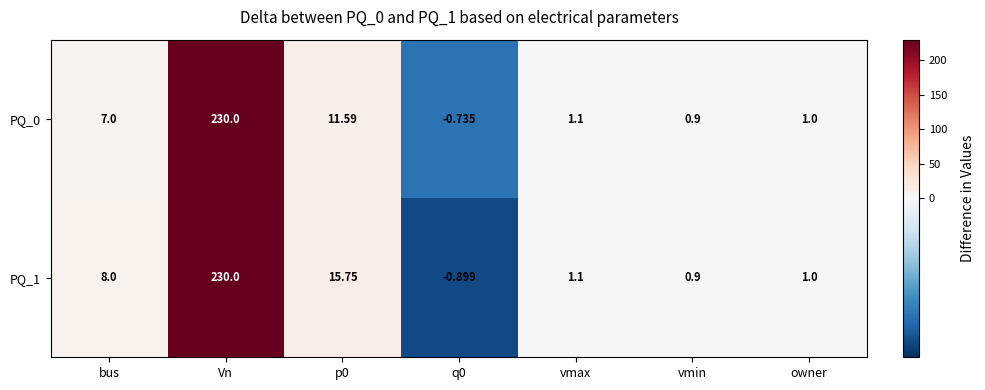

Where does the PQ_1 series first go above 1?

bus